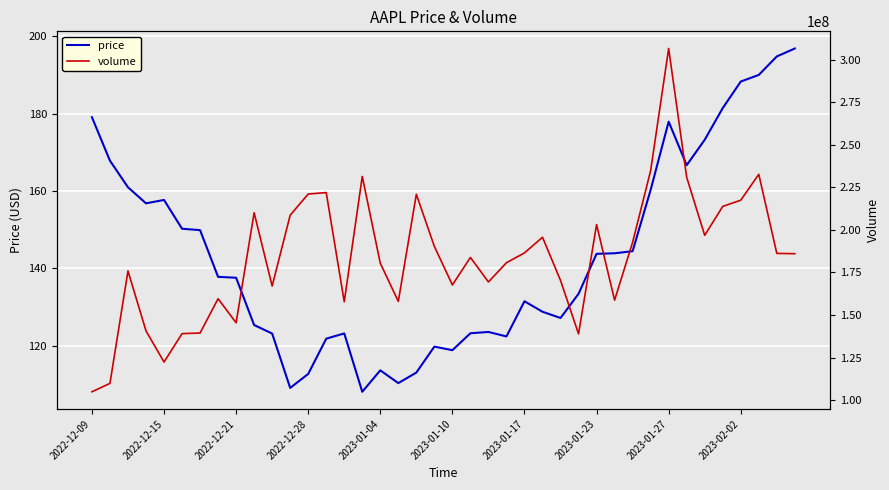

What is the difference between the price values at 32 and 33?

11.2